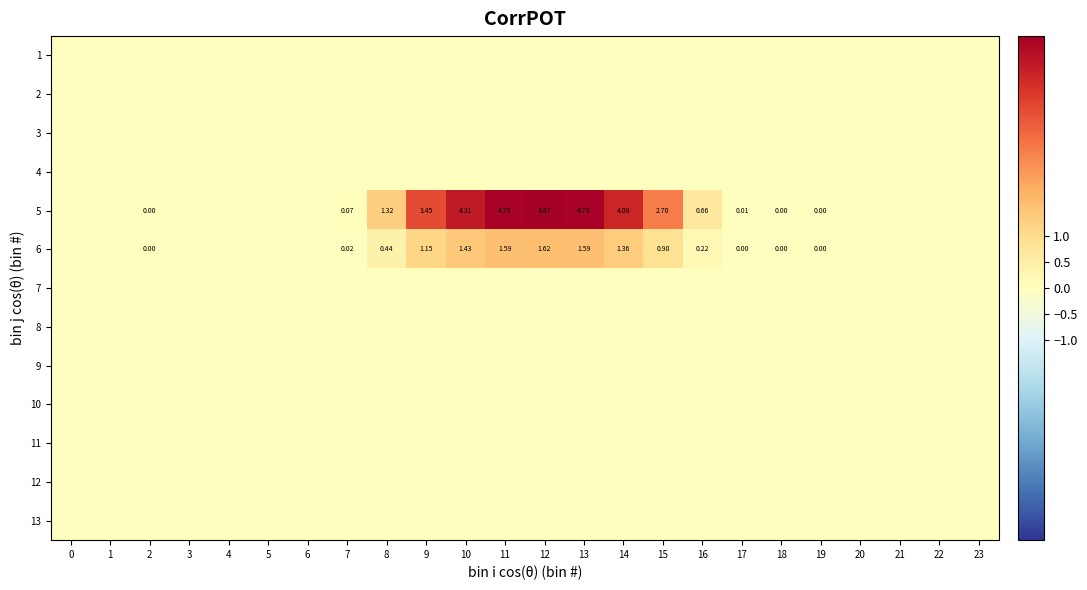

How many positive values does the 5 series have?

14